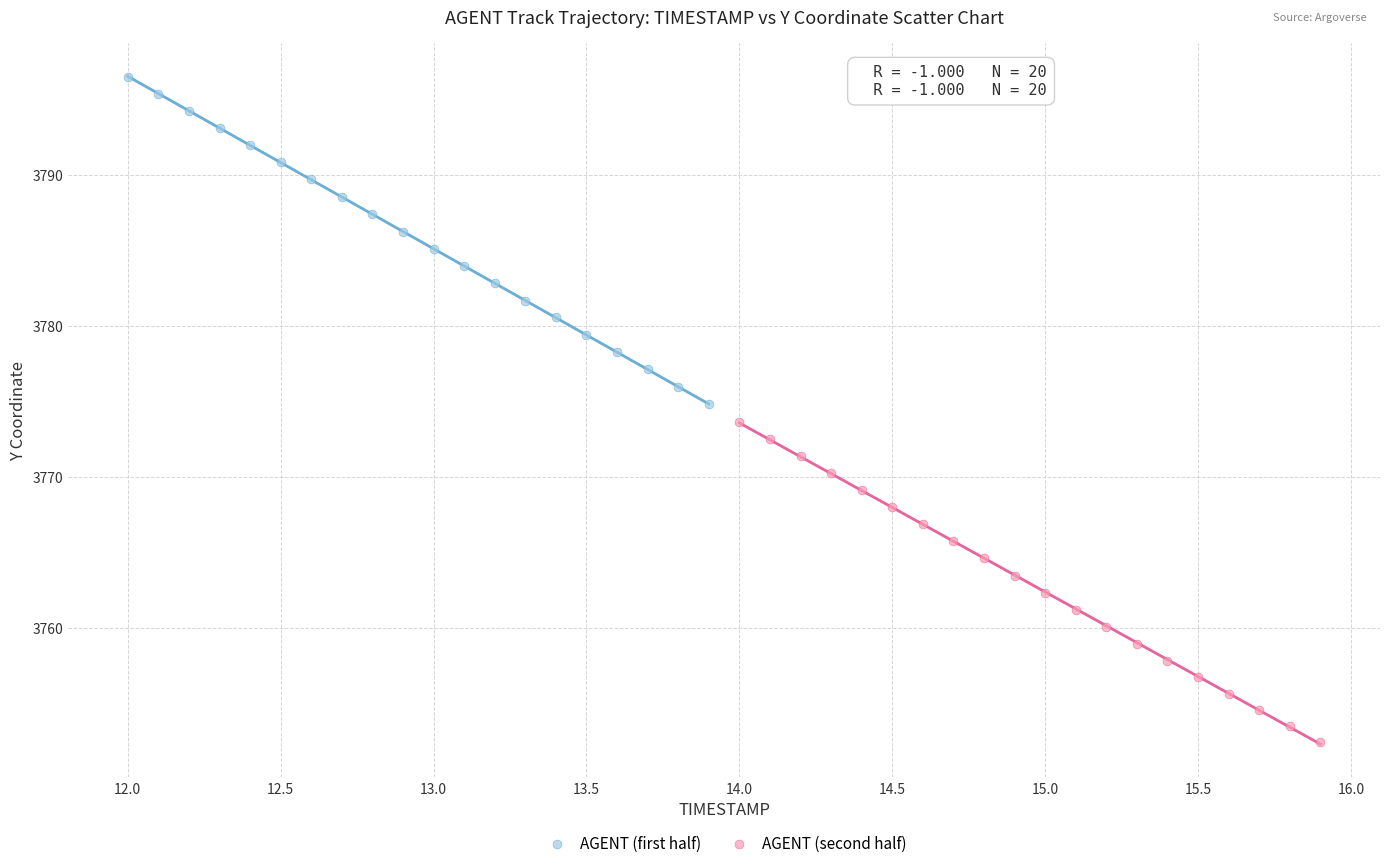

Which series reaches the minimum Y coordinate?

AGENT (second half)